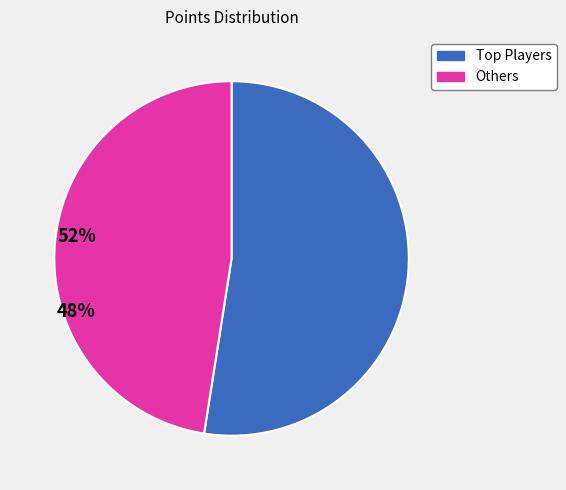

Is there a majority slice in this chart?

Yes